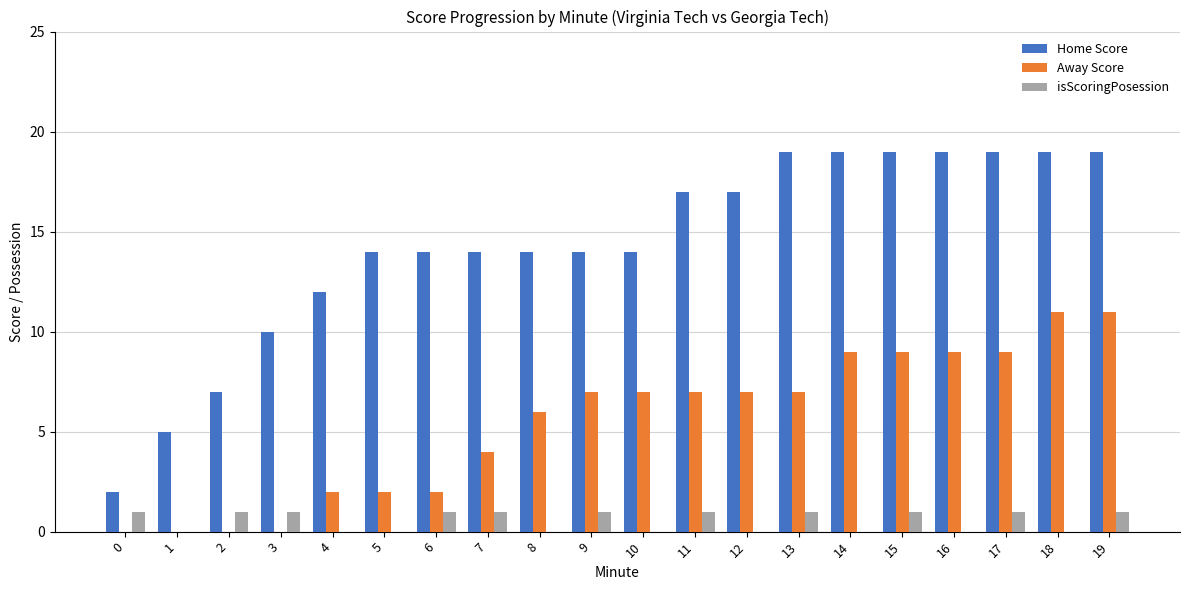

How many distinct data groups are displayed?

3